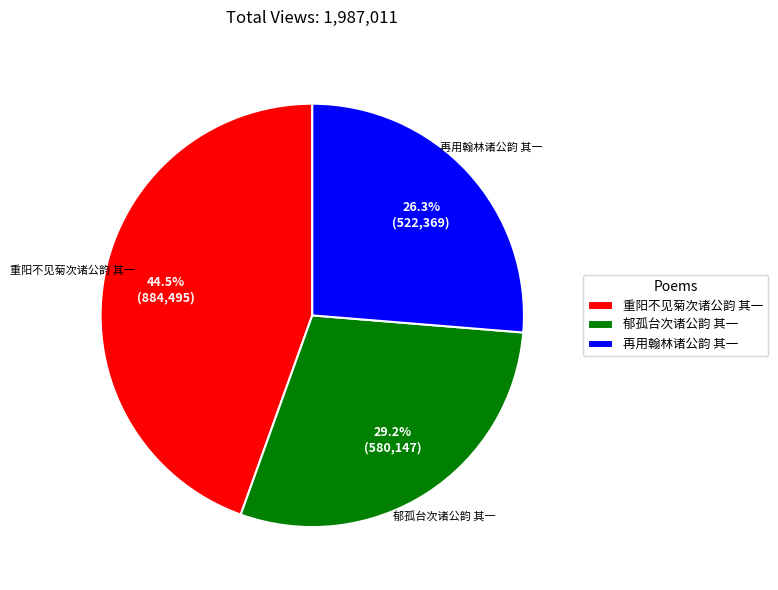

What portion of the pie excludes 重阳不见菊次诸公韵 其一?

55.5%